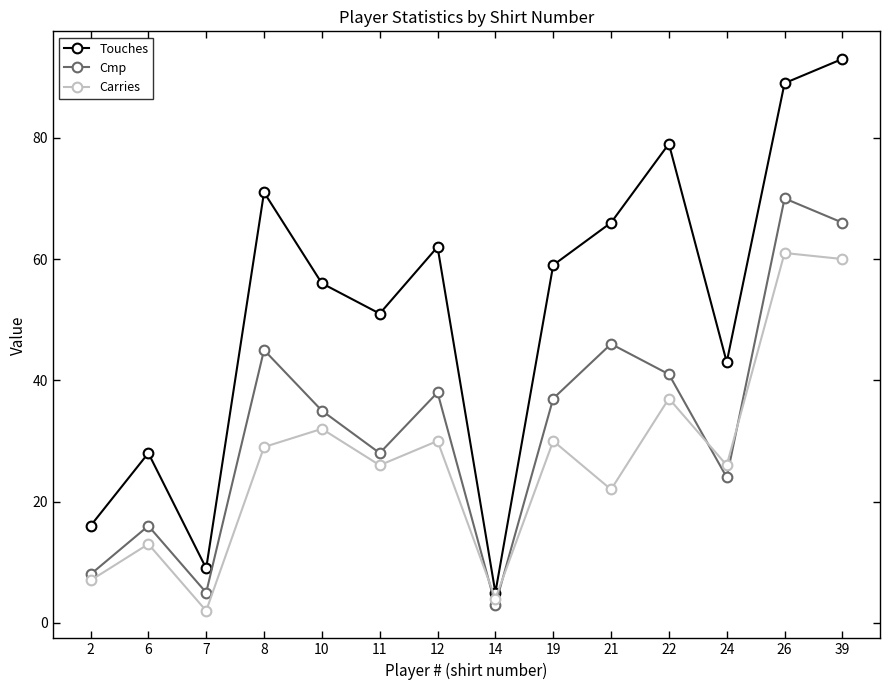

Does the chart have visible grid lines?

No